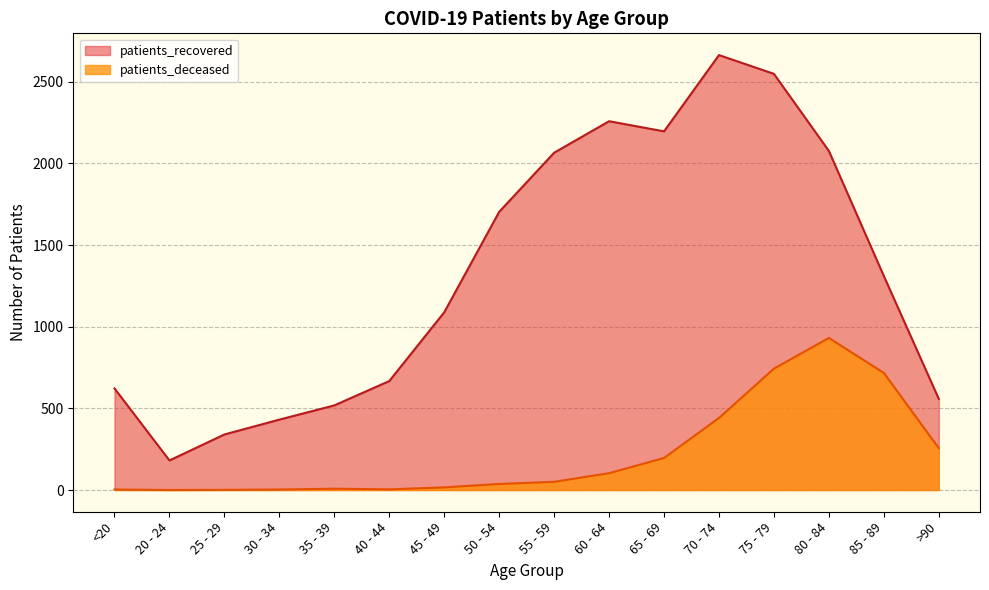

Reading left to right, what are all the values shown in this chart?

patients_deceased: <20=3	20 - 24=0	25 - 29=1	30 - 34=3	35 - 39=8	40 - 44=4	45 - 49=16	50 - 54=37	55 - 59=50	60 - 64=103	65 - 69=196	70 - 74=441	75 - 79=743	80 - 84=931	85 - 89=717	>90=256
patients_recovered: <20=622	20 - 24=181	25 - 29=340	30 - 34=431	35 - 39=518	40 - 44=667	45 - 49=1088	50 - 54=1703	55 - 59=2065	60 - 64=2258	65 - 69=2196	70 - 74=2663	75 - 79=2548	80 - 84=2076	85 - 89=1310	>90=558